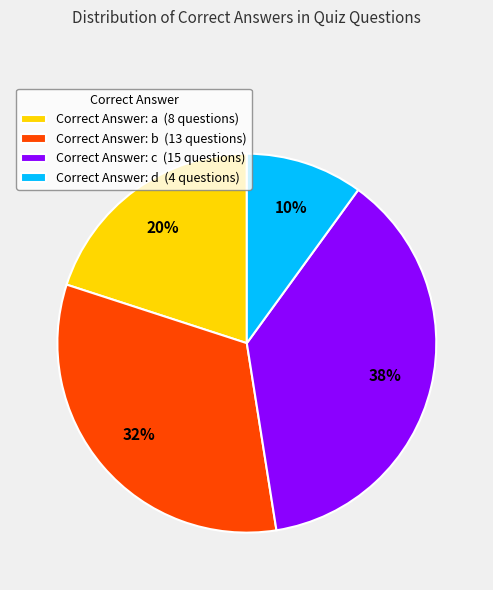

Count the number of slices in the pie.

4